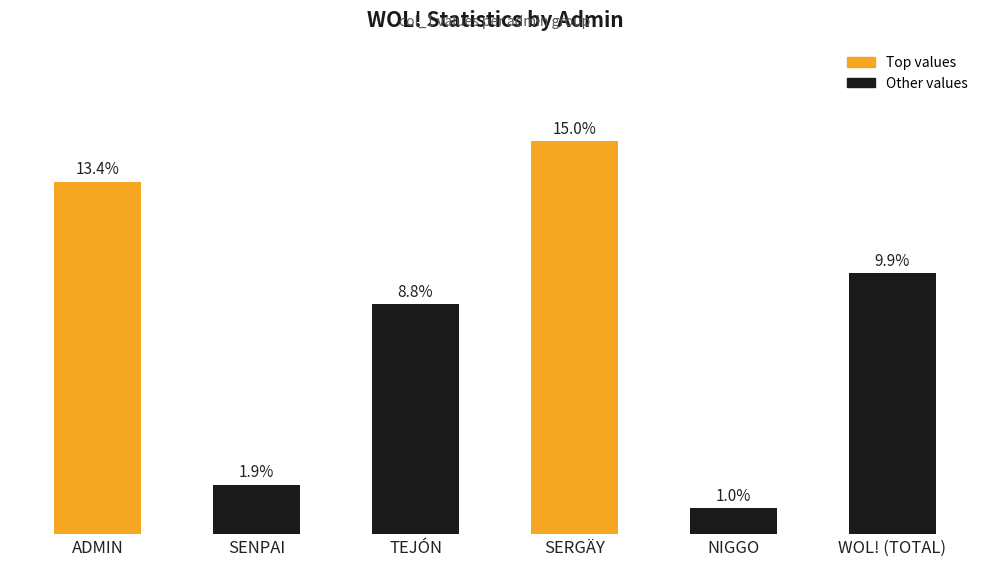

List the labels in order of value, smallest first.

NIGGO, SENPAI, TEJÓN, WOL! (TOTAL), ADMIN, SERGÄY